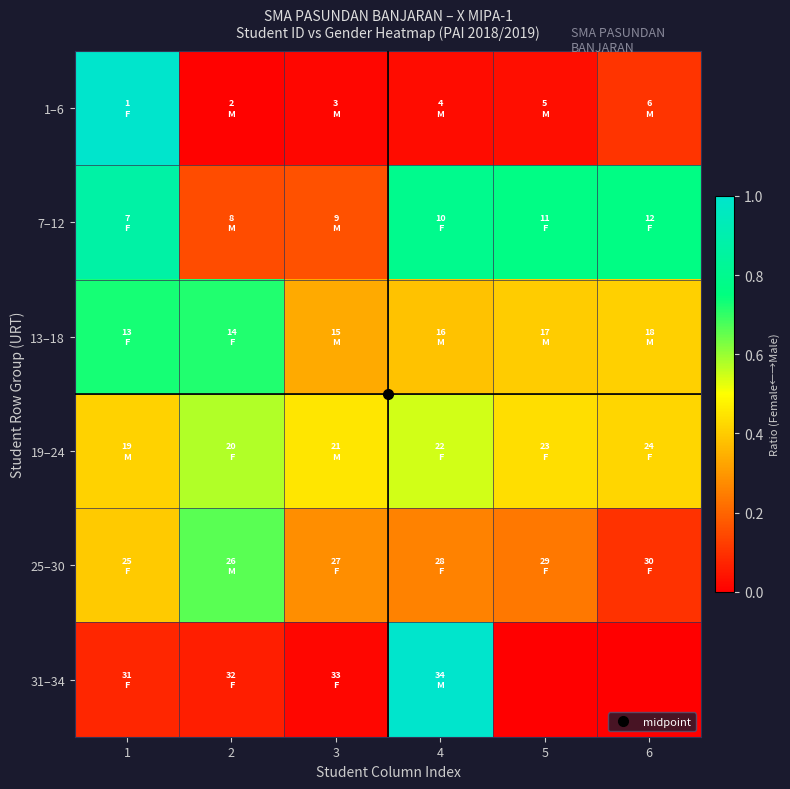

Reading left to right, what are all the values shown in this chart?

1–6: 1=1.0	2=0.0	3=0.0	4=0.0	5=0.0	6=0.1
7–12: 1=0.9	2=0.2	3=0.2	4=0.8	5=0.8	6=0.8
13–18: 1=0.7	2=0.7	3=0.3	4=0.4	5=0.4	6=0.4
19–24: 1=0.4	2=0.6	3=0.5	4=0.5	5=0.4	6=0.4
25–30: 1=0.4	2=0.7	3=0.3	4=0.3	5=0.2	6=0.1
31–34: 1=0.1	2=0.1	3=0.0	4=1.0	5=0.0	6=0.0